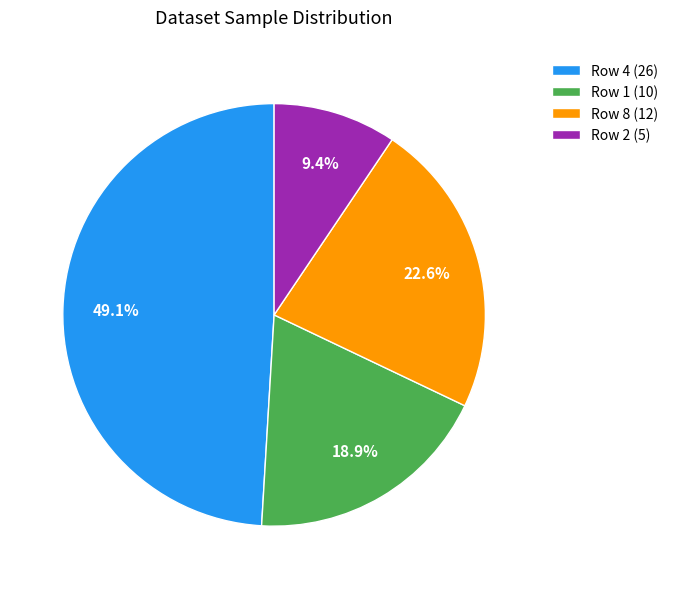

To the nearest percent, what is the average slice percentage?

25%